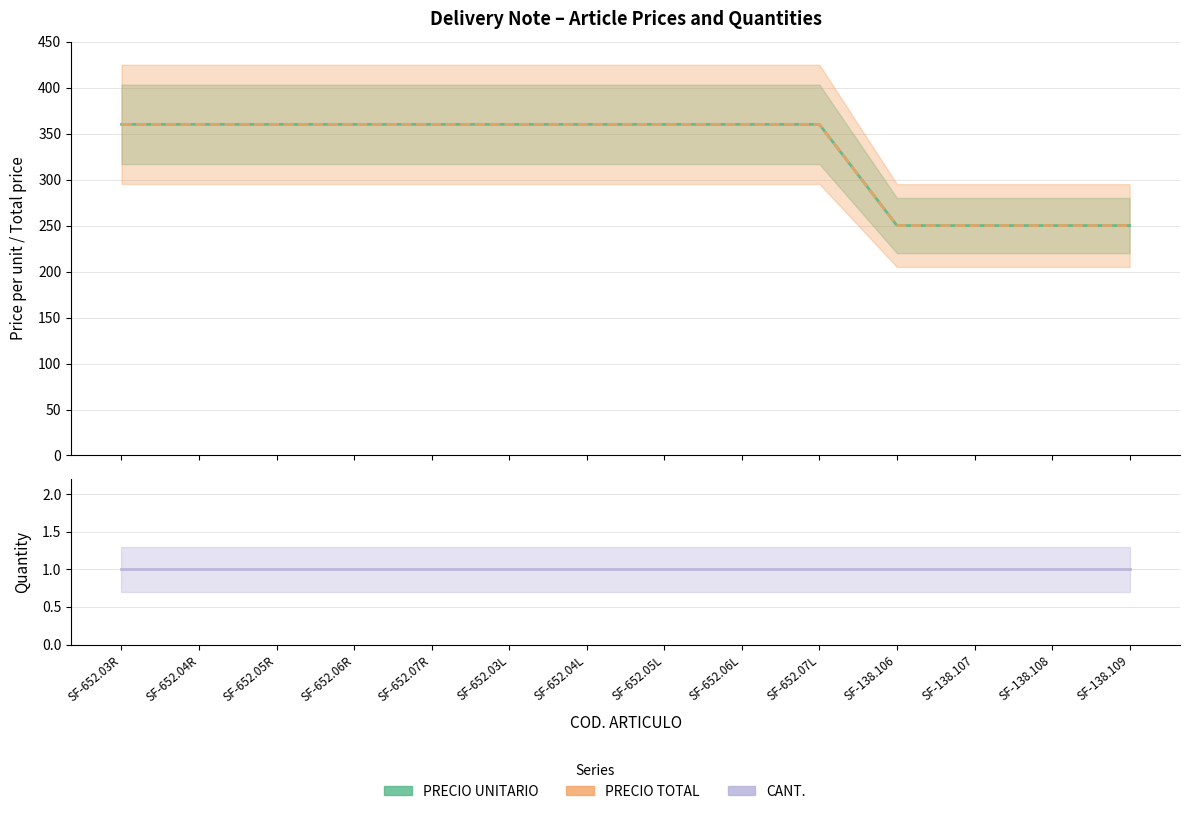

True or false: CANT. and PRECIO UNITARIO cross at least once.

False